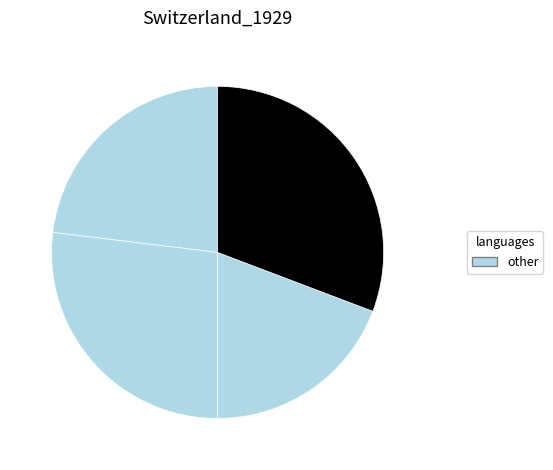

How many slices are in this pie chart?

4